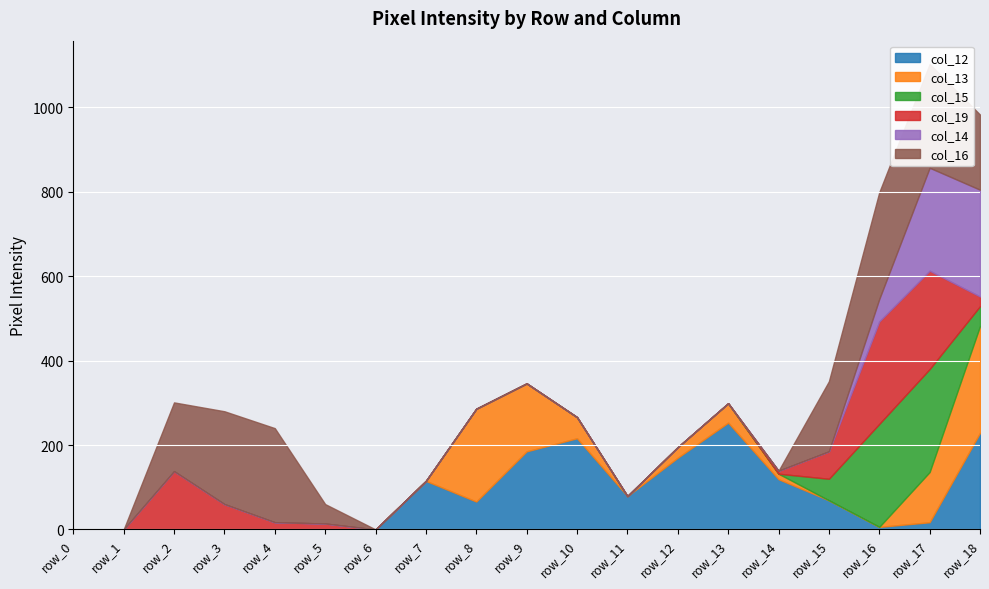

What is the difference between the highest and lowest values at row_3?

220